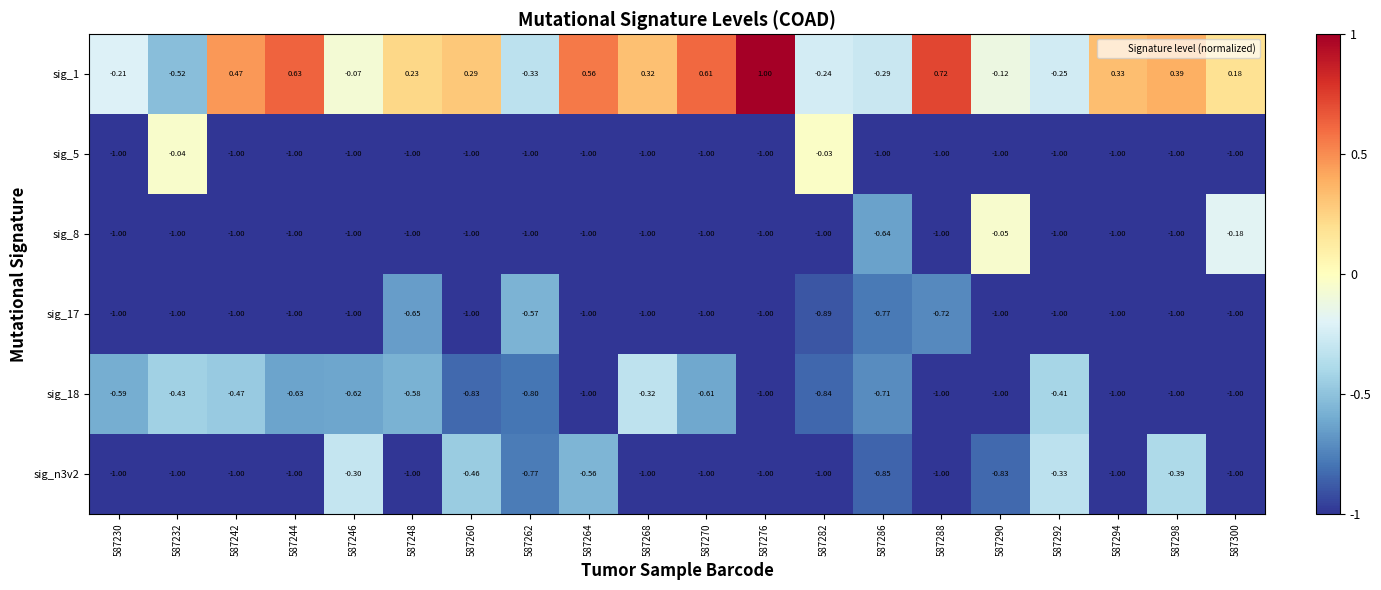

Between 587232 and 587300, which series saw the biggest shift?

sig_5